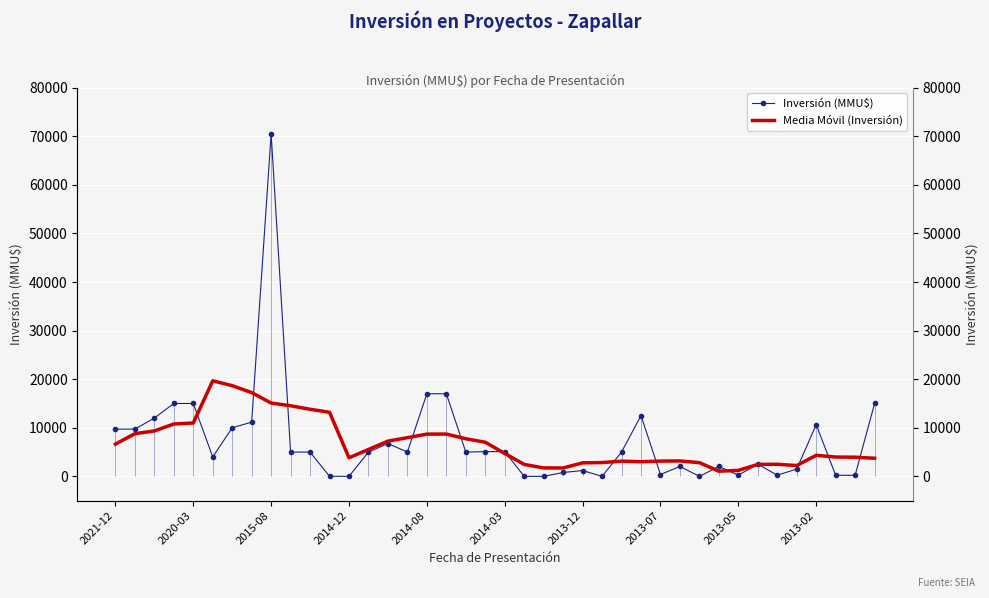

How many categories are shown in the chart?

40